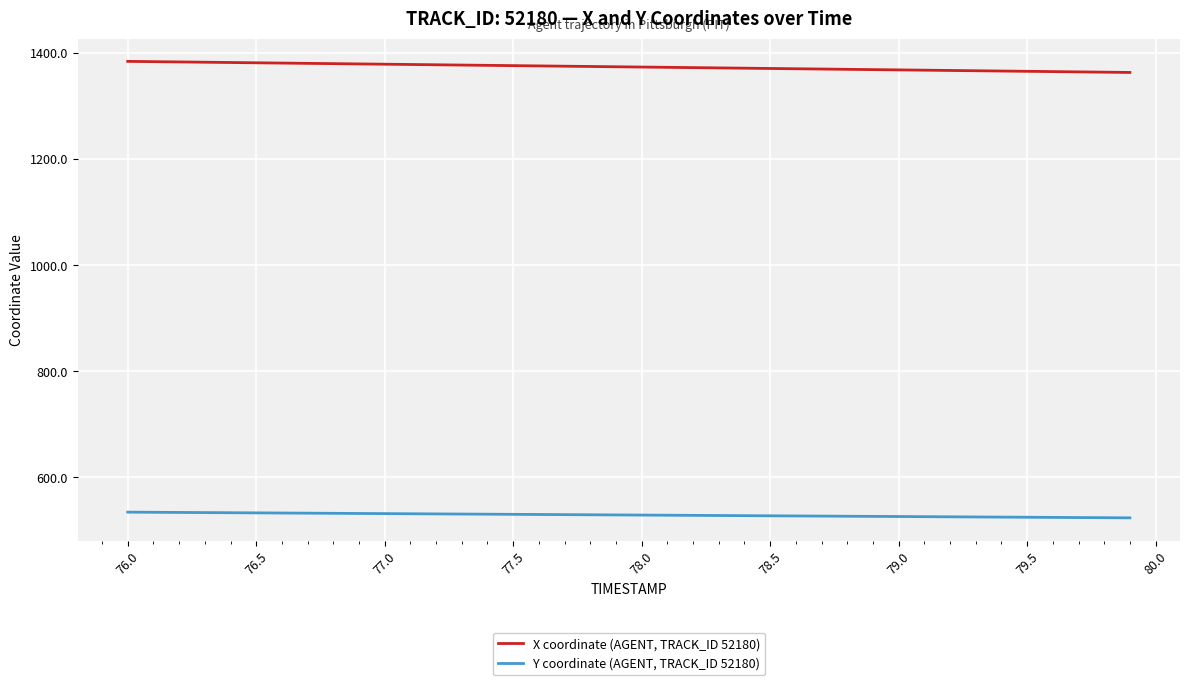

What is the difference between the maximum and minimum values in the X coordinate (AGENT, TRACK_ID 52180) series?

20.9